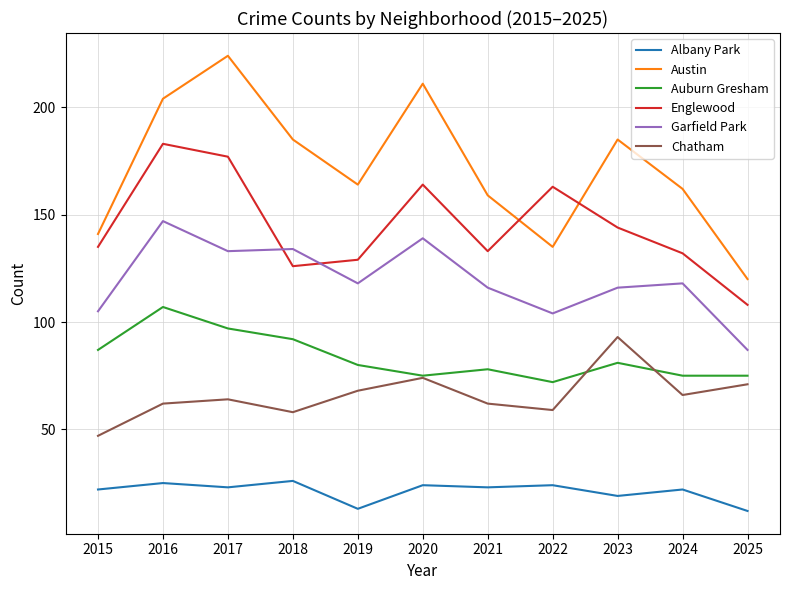

What is the difference between the maximum and minimum values in the Chatham series?

46